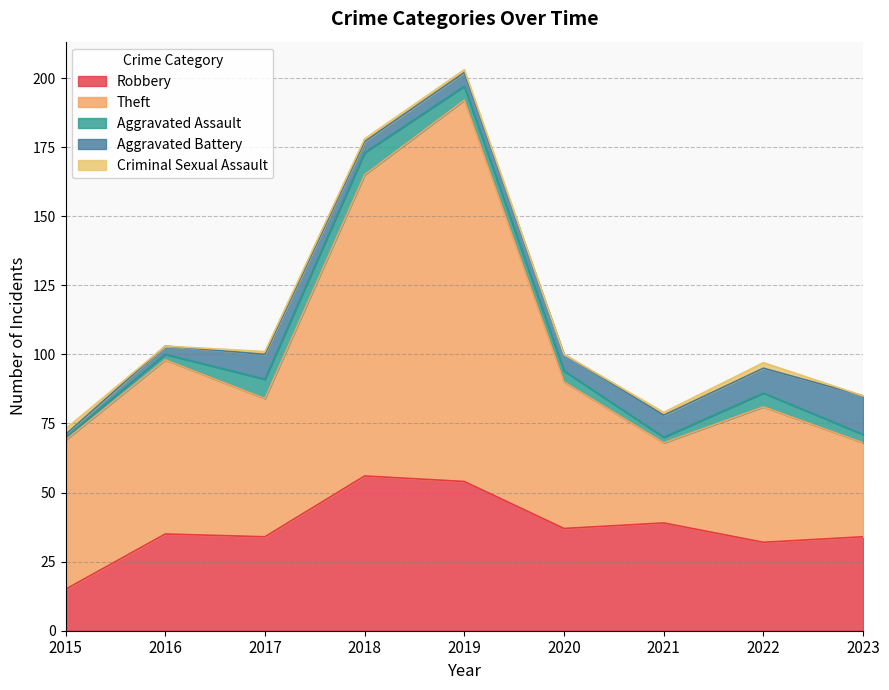

At how many categories does at least one series exceed 127?

1